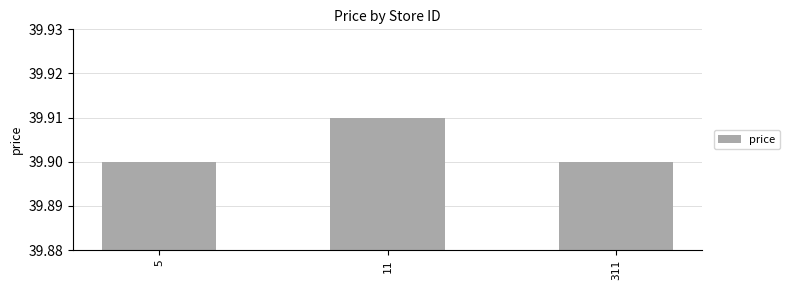

The chart shows a value of 39.9 at 5. True or false?

True